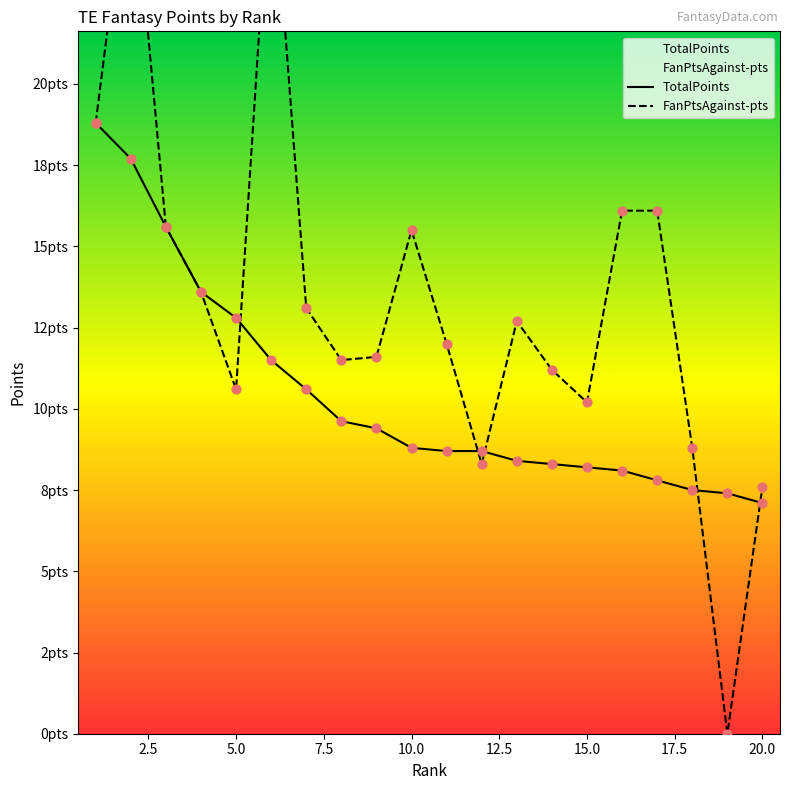

Which series reaches the maximum Y coordinate?

FanPtsAgainst-pts